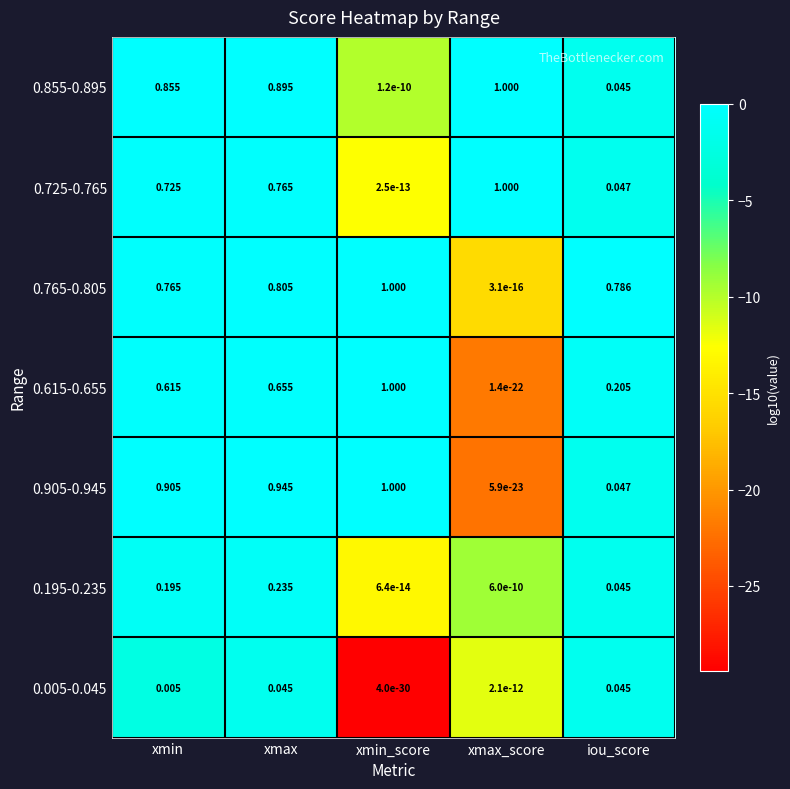

At which label is 0.855-0.895 closest to 0?

xmin_score